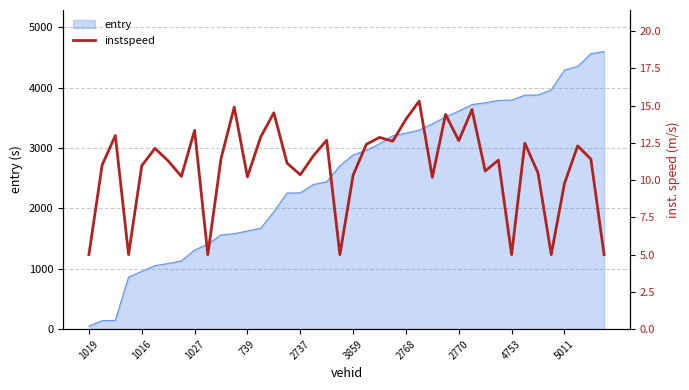

The value of entry at 739 is 1625.8. True or false?

True